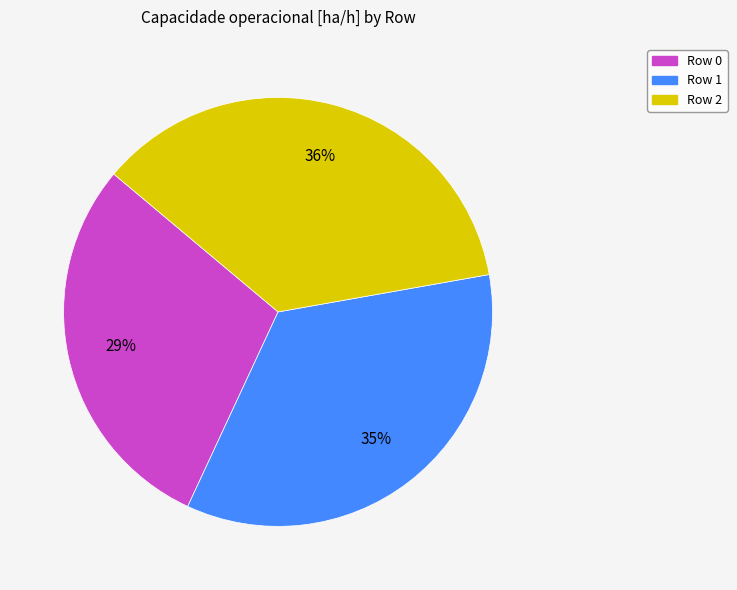

Do Row 0 and Row 2 together represent more than half of the pie?

Yes